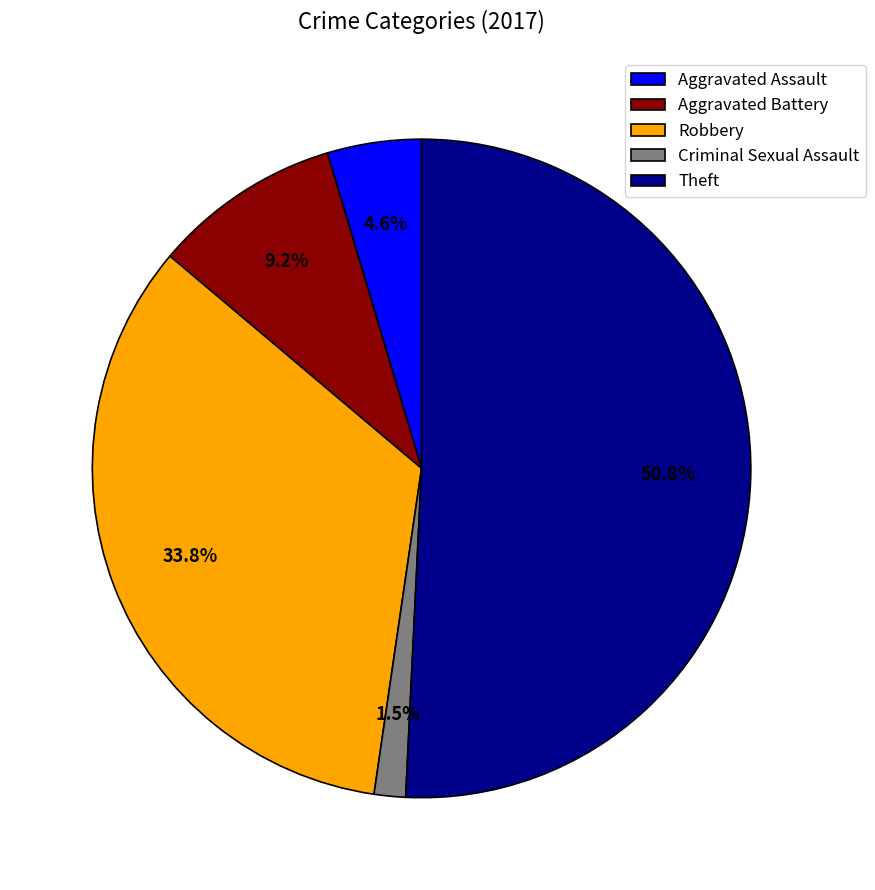

Is there any slice that represents more than half of the pie?

Yes